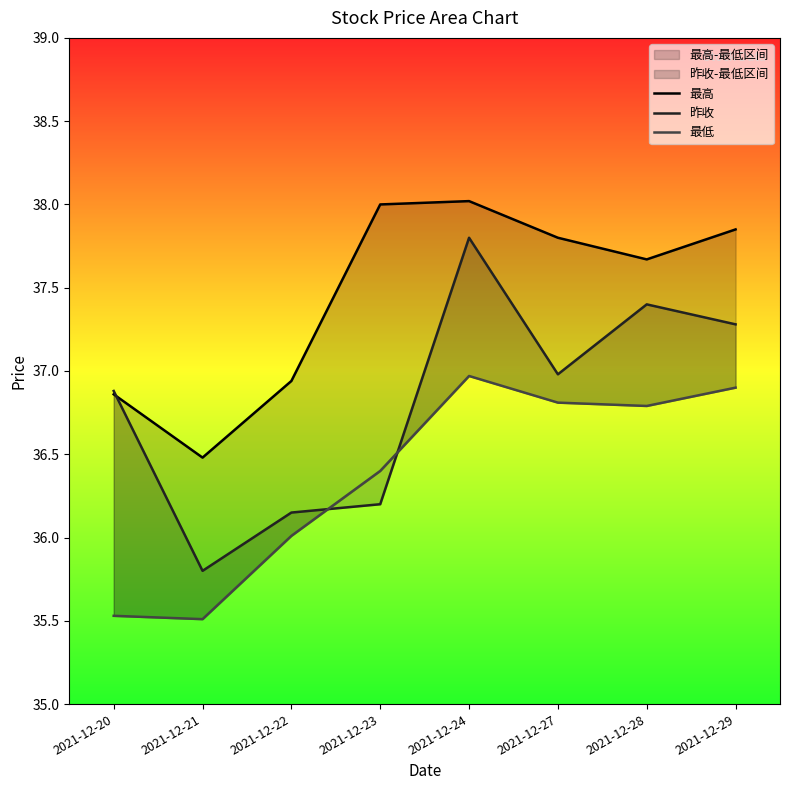

What is the spread (max minus min) of values at 2021-12-21?

1.0